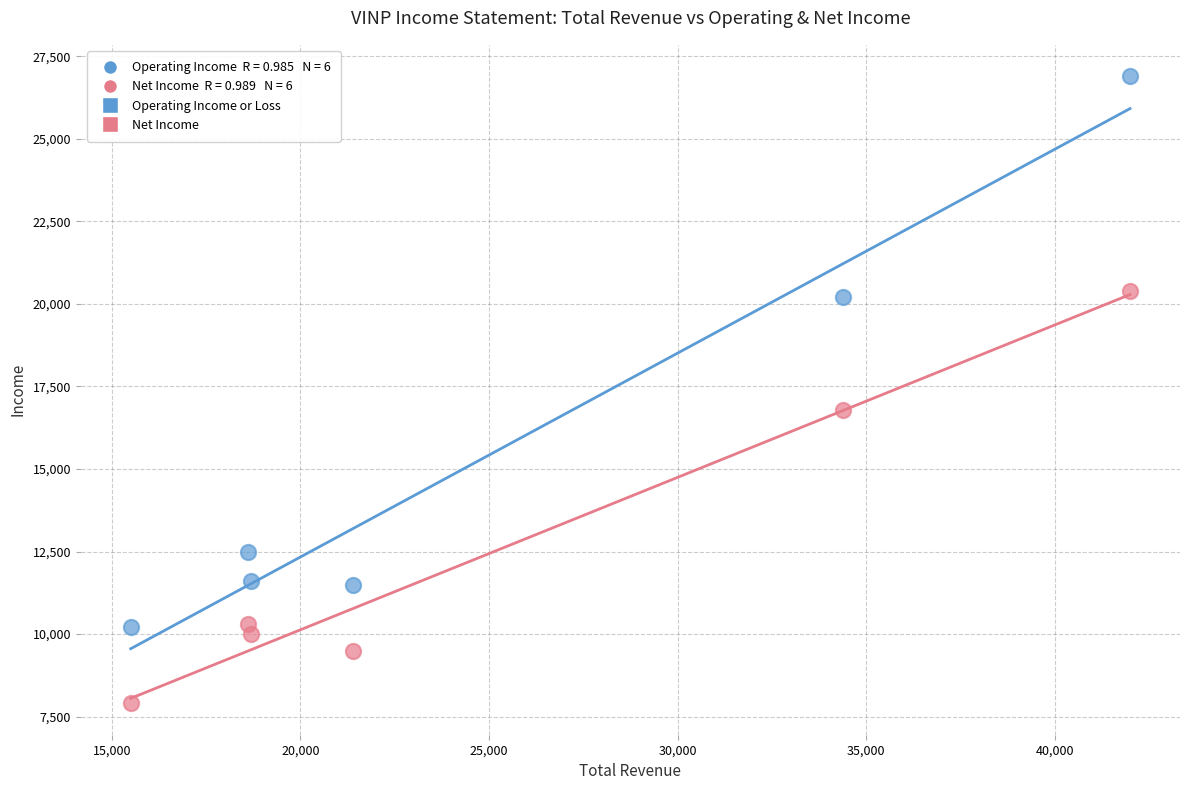

Which series has the widest spread of Y values?

Operating Income or Loss